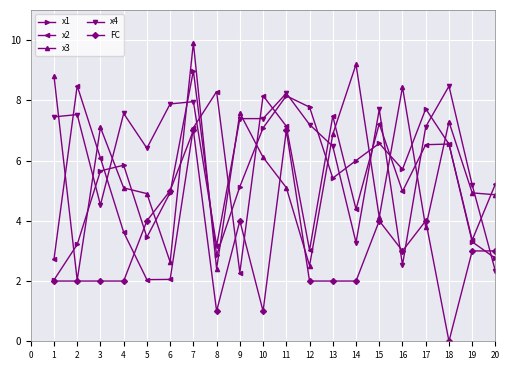

The x2 series shows 6.5 at 18. True or false?

True